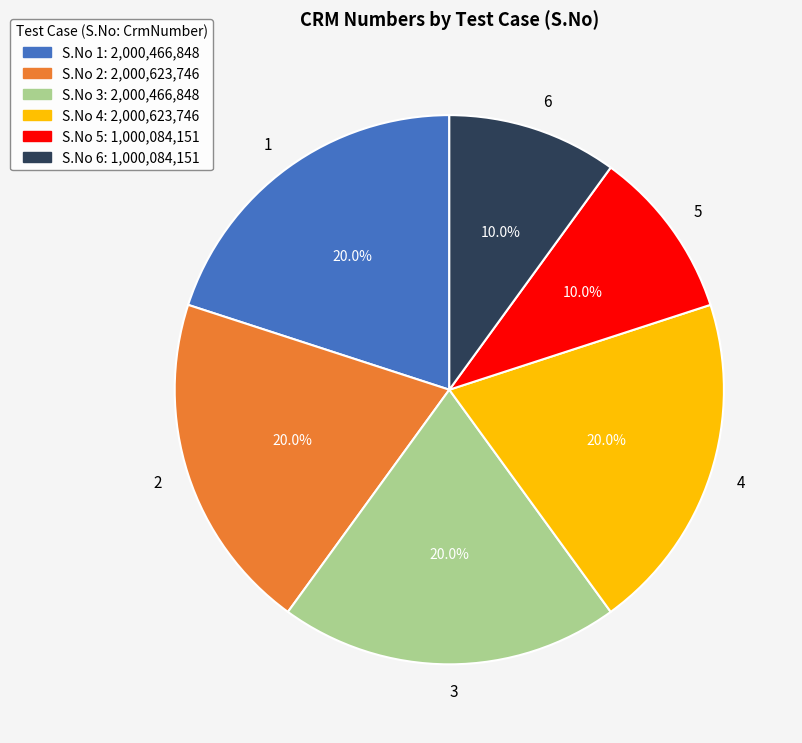

How many segments does this pie chart have?

6